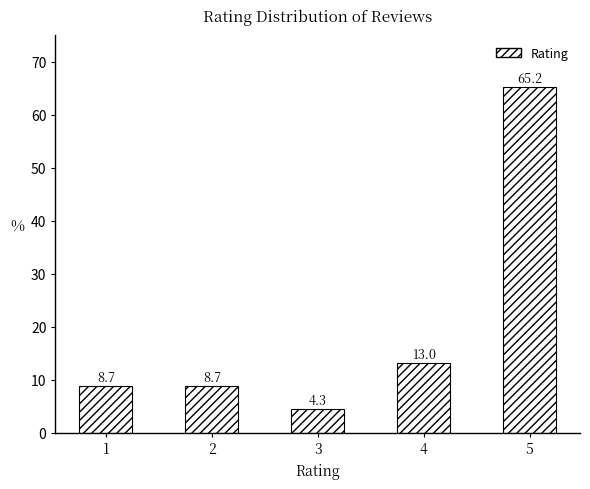

The value at 1 is 15.6. True or false?

False